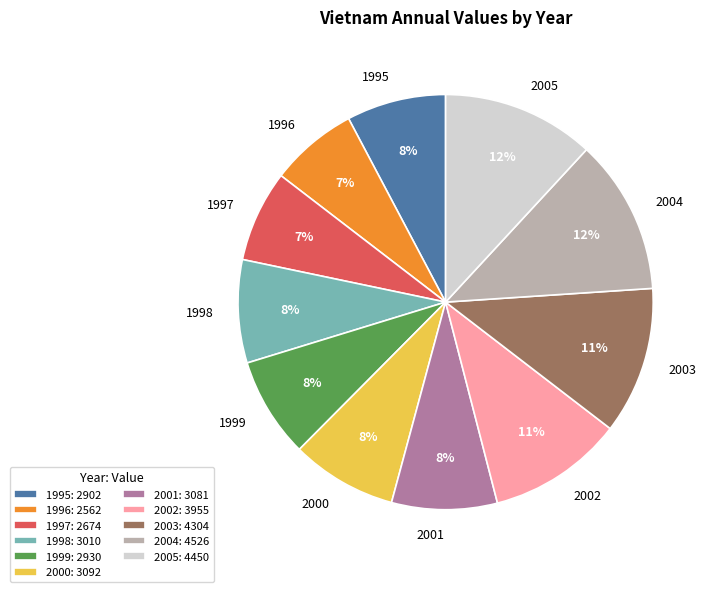

Is there a majority slice in this chart?

No